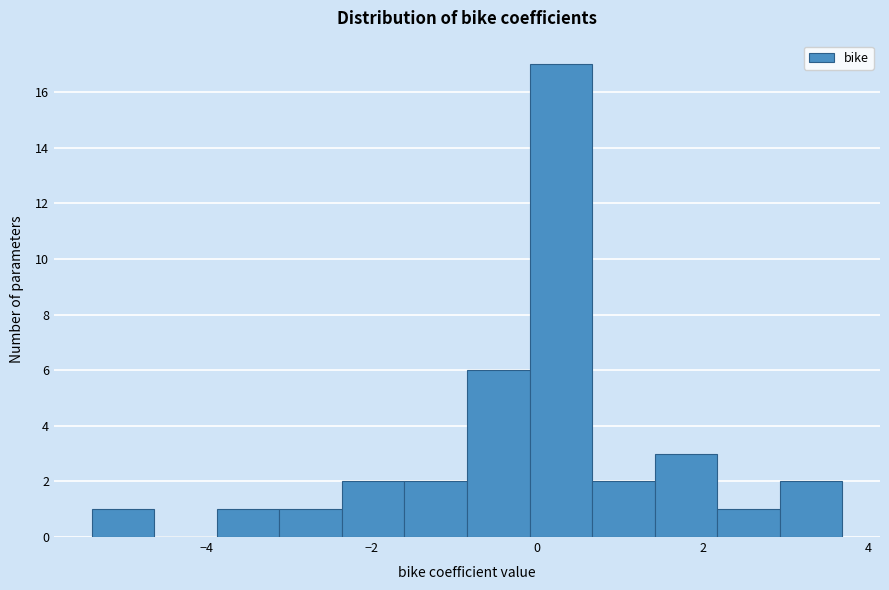

Read against the x-axis, roughly where is the centre of the tallest bar?

0.2